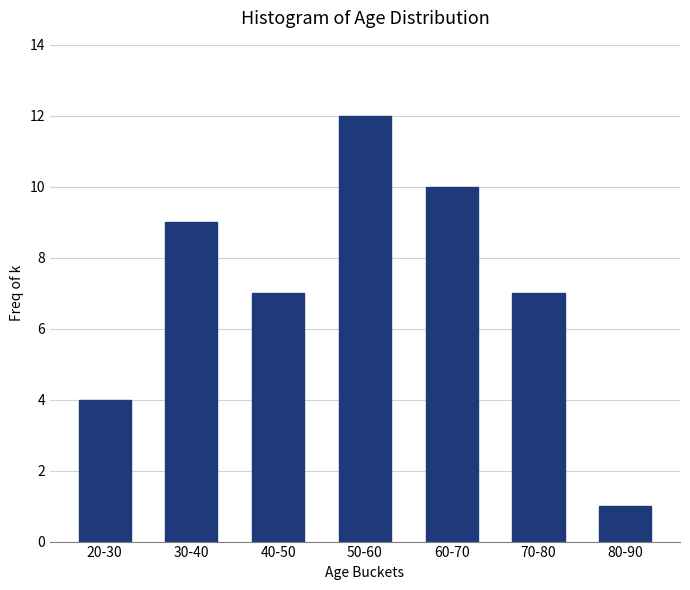

Reading right to left, extract all data points from this chart.

1	7	10	12	7	9	4